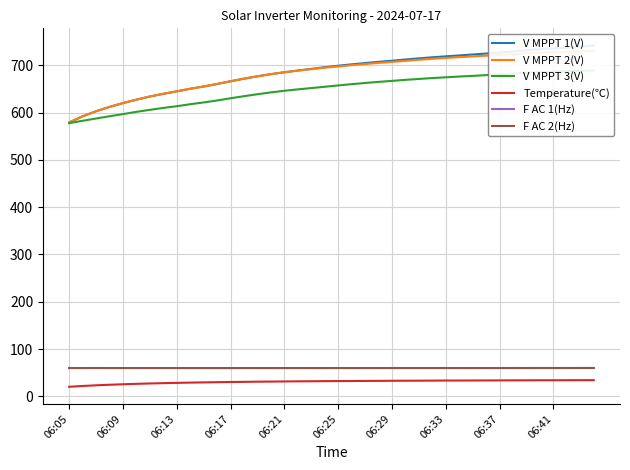

What is the difference between the second highest and minimum values in the V MPPT 1(V) series?

160.2